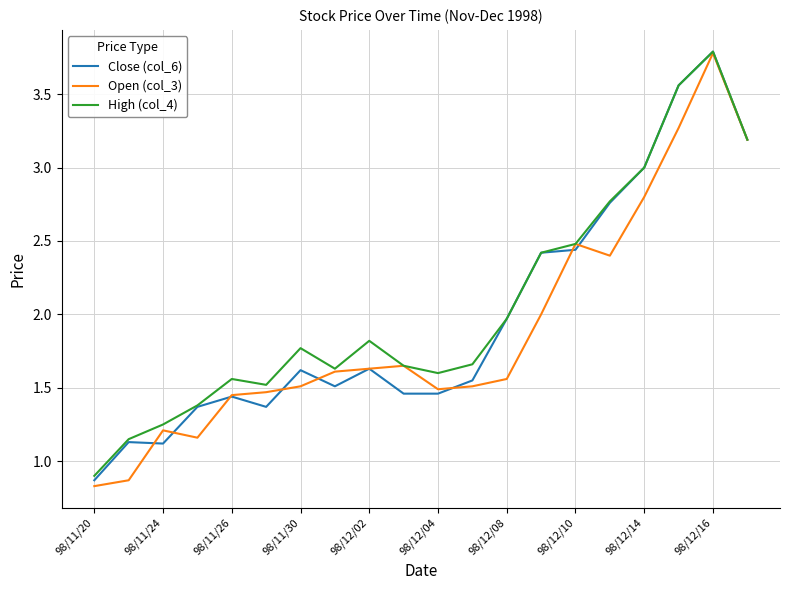

Which series has the largest range (max minus min)?

Open (col_3)